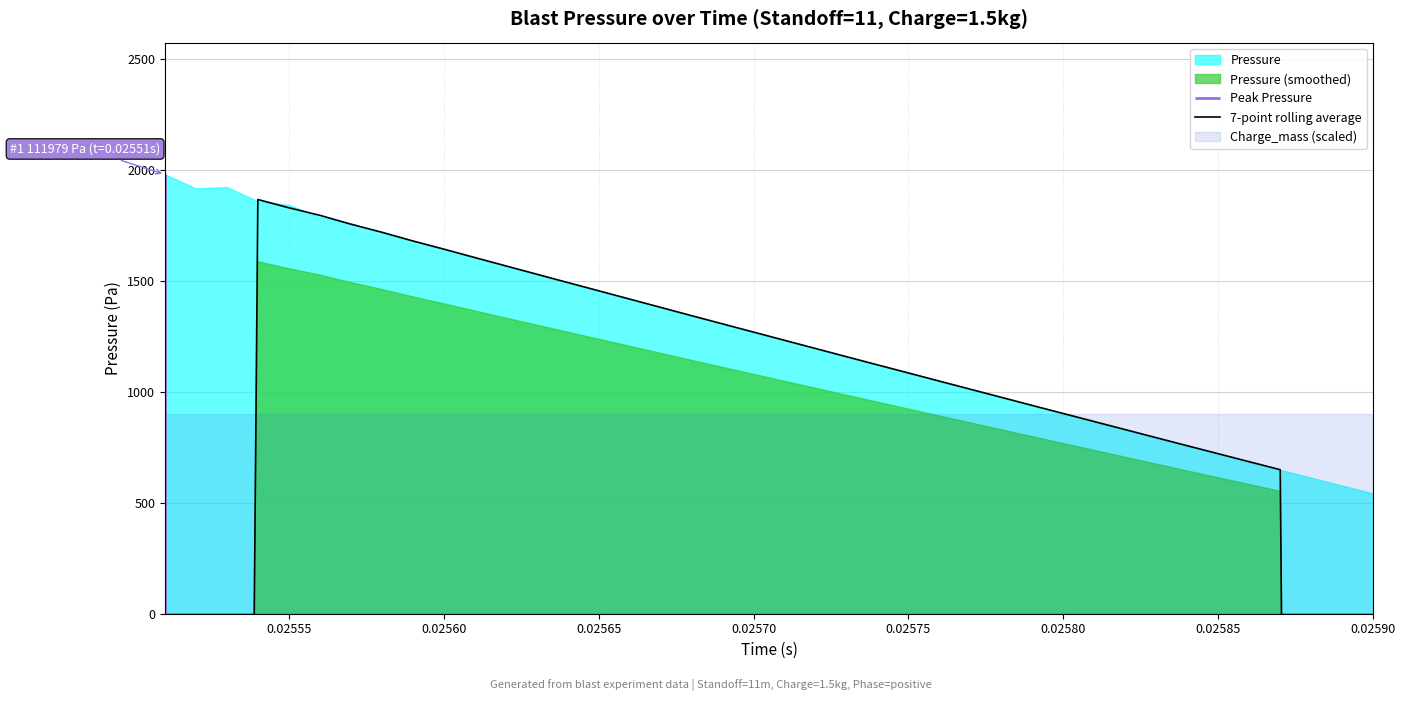

How many values are above zero?

34